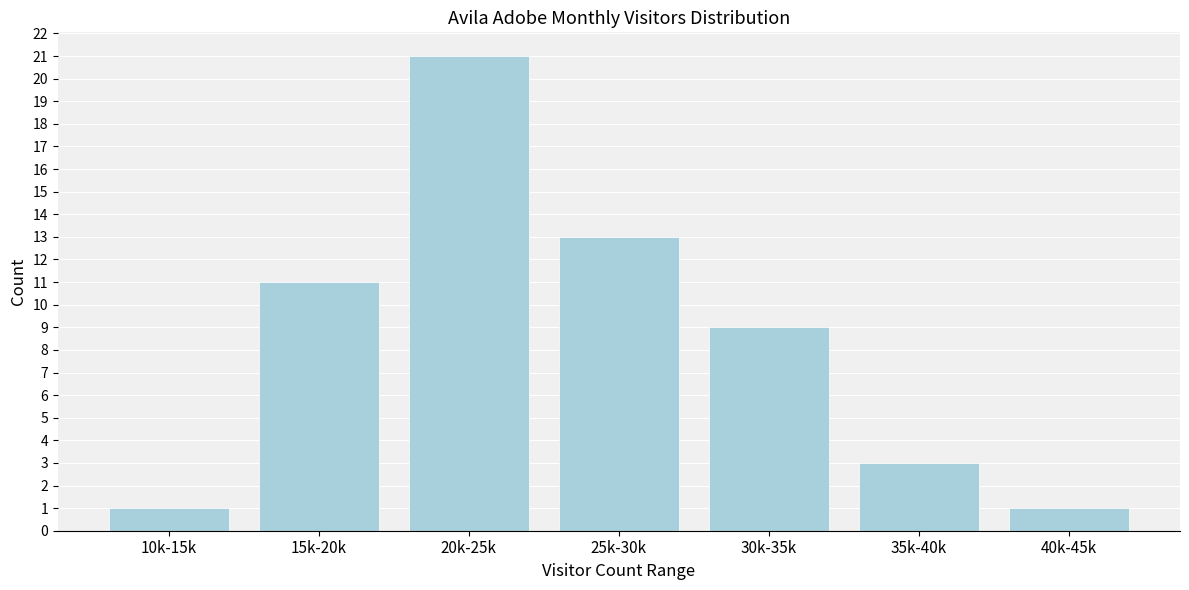

Reading left to right, list all the values displayed in this chart.

10k-15k=1	15k-20k=11	20k-25k=21	25k-30k=13	30k-35k=9	35k-40k=3	40k-45k=1